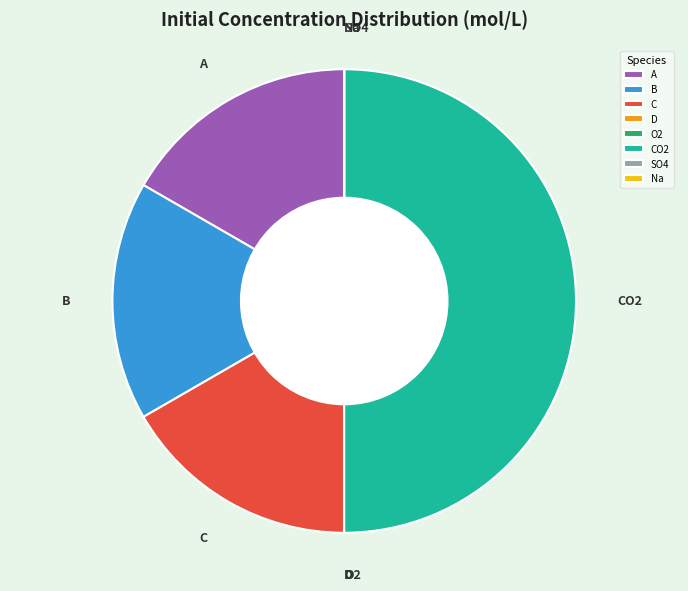

Is it true that C is 17% of the pie?

True